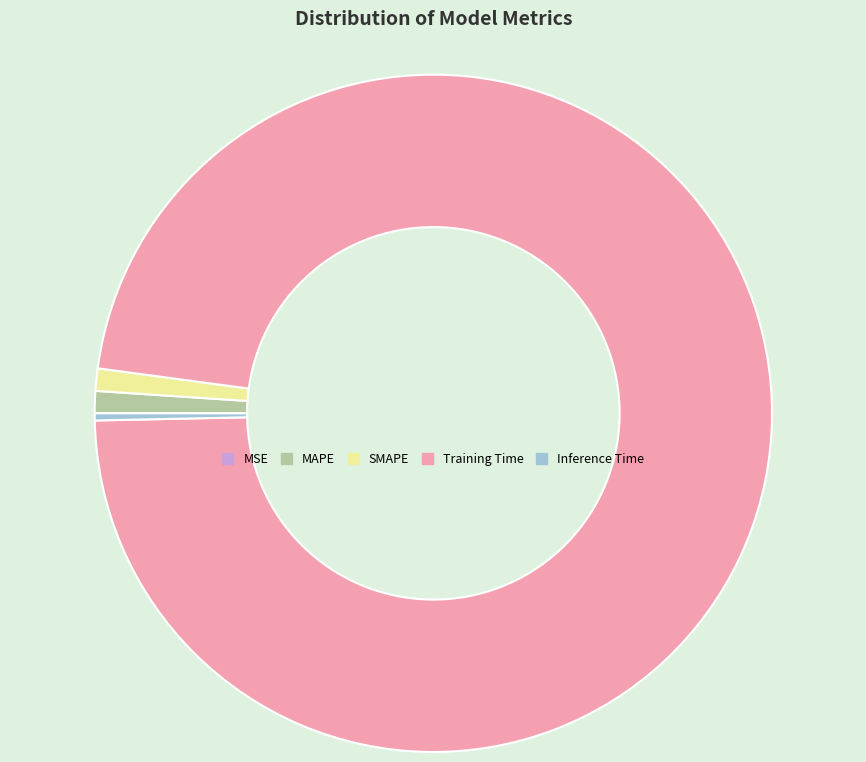

Combined, do Inference Time and SMAPE account for over 50%?

No